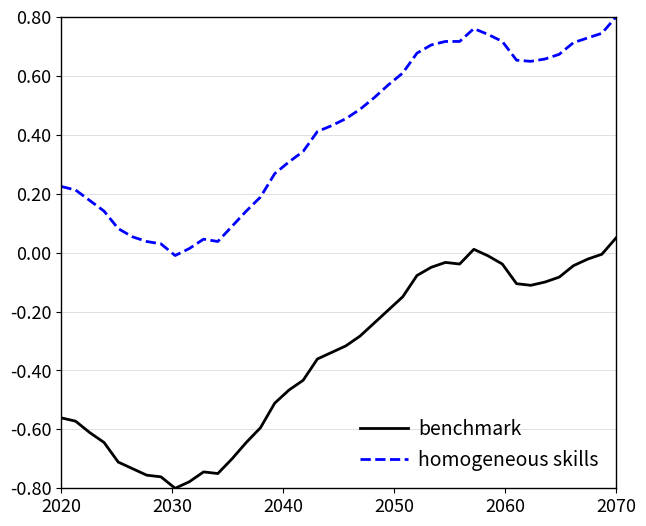

How many lines are shown in the chart?

2